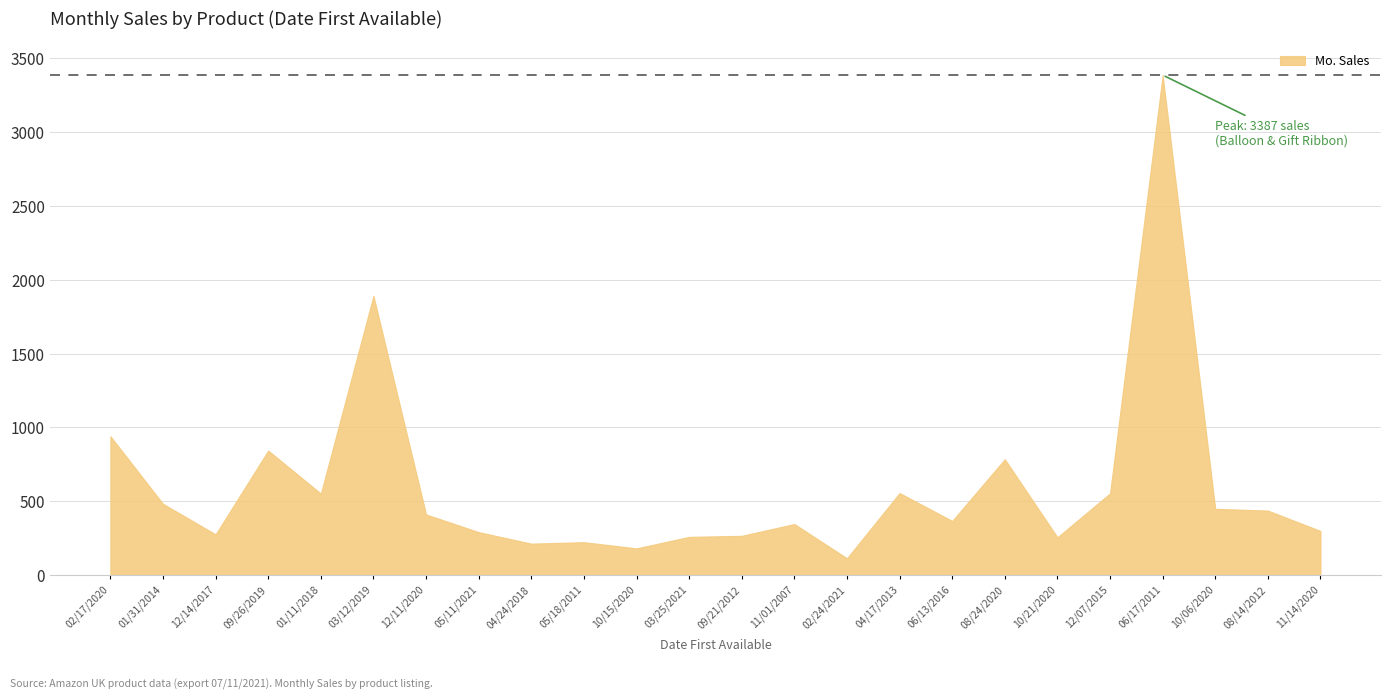

Where is the first local maximum?

09/26/2019